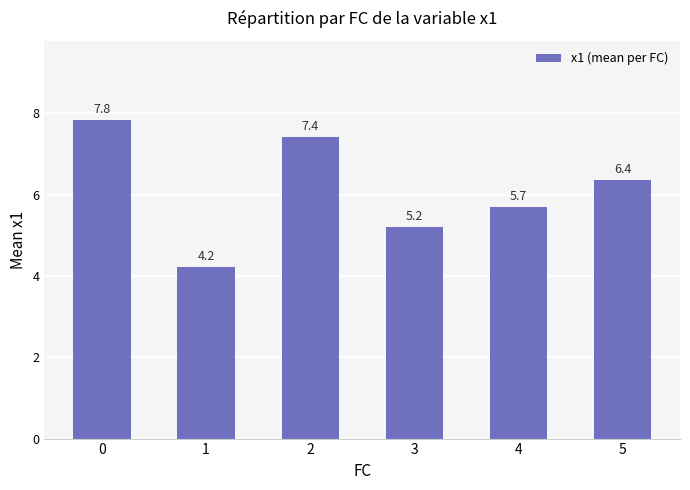

What is the approximate value at 2?

7.4